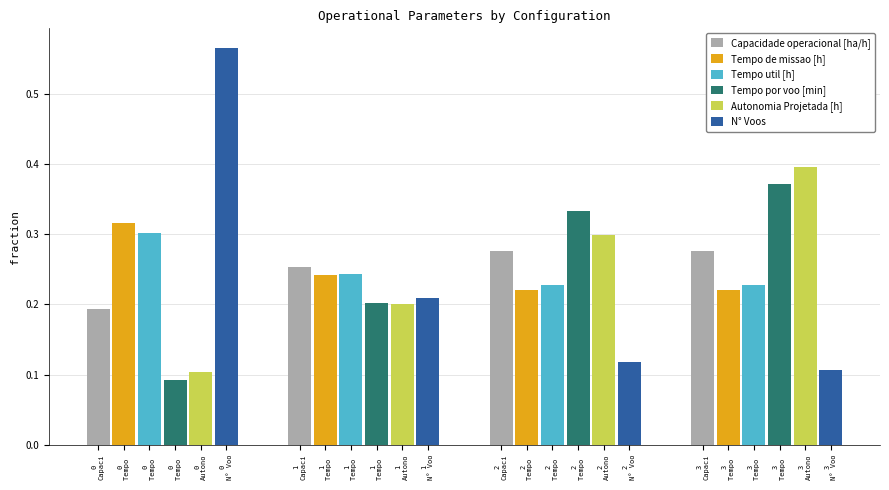

What is the total value across all series at 0
Tempo ?

1.6